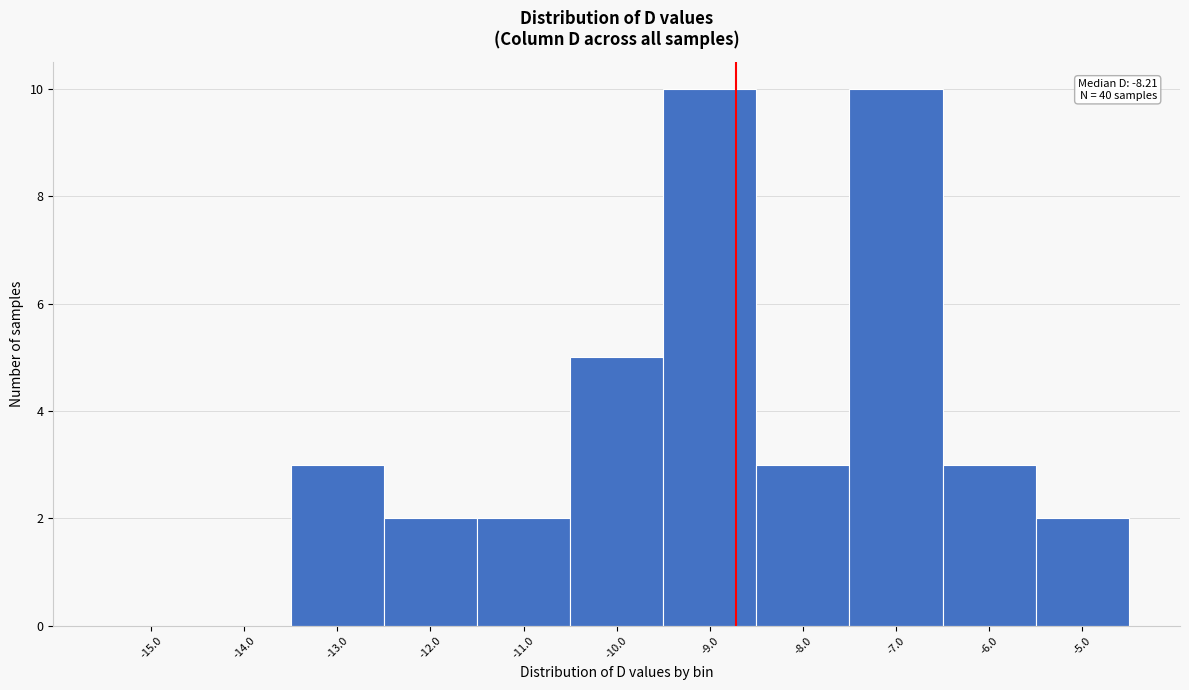

Reading left to right, extract all data points from this chart.

-15.0=0	-14.0=0	-13.0=3	-12.0=2	-11.0=2	-10.0=5	-9.0=10	-8.0=3	-7.0=10	-6.0=3	-5.0=2